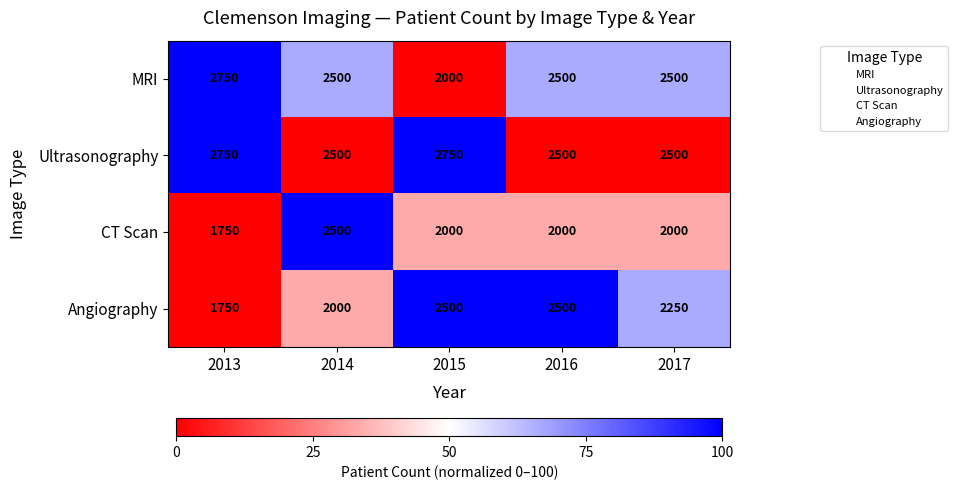

What is the total value across all series at 2016?

9500